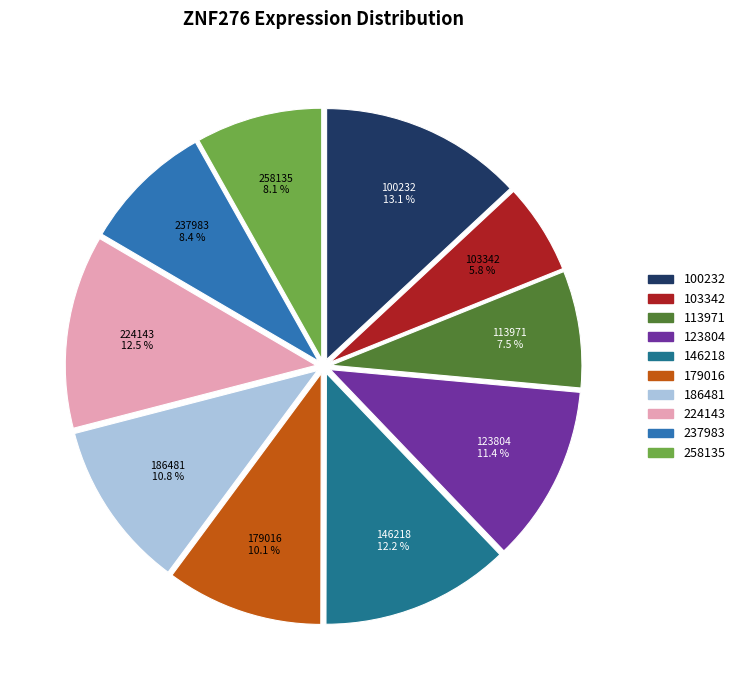

How many slices are in this pie chart?

10